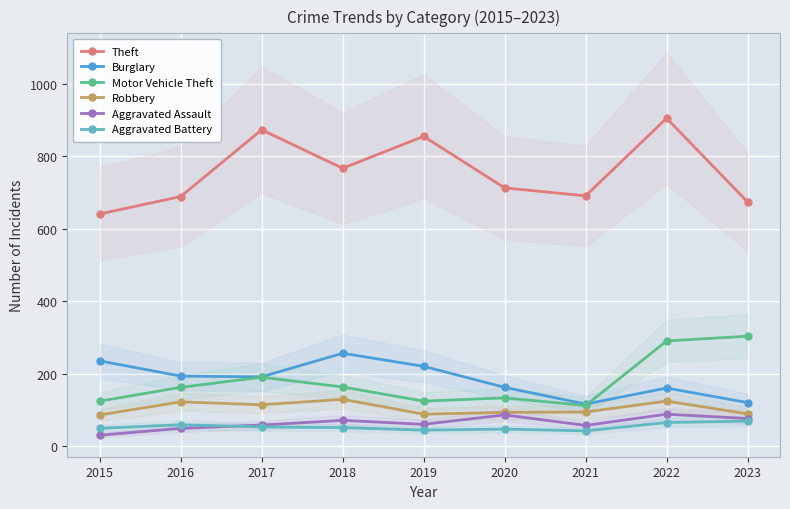

What are all the series names shown in the legend?

Theft, Burglary, Motor Vehicle Theft, Robbery, Aggravated Assault, Aggravated Battery